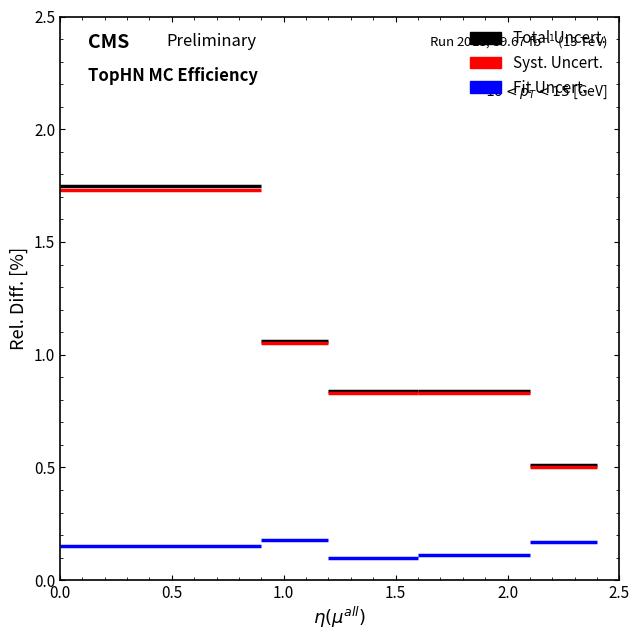

What is the difference between the maximum and minimum values in the Total Uncert. series?

1.2